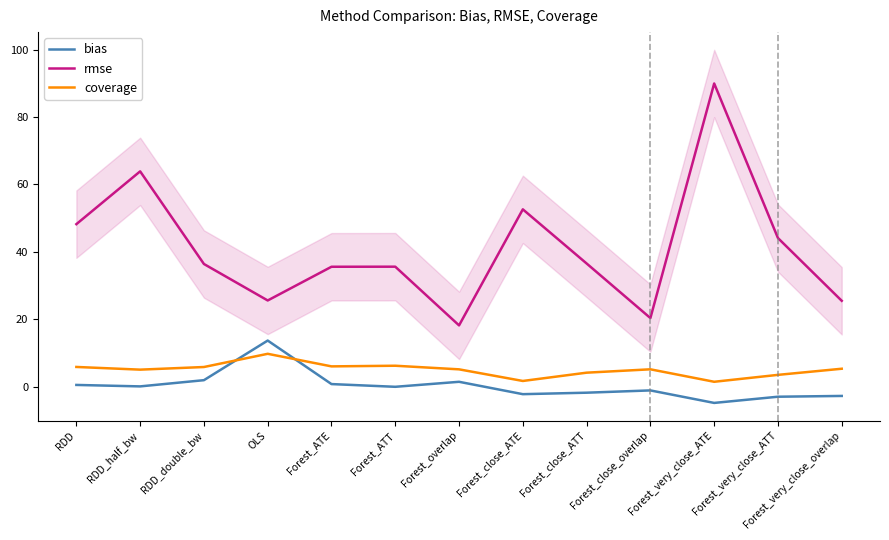

What is the maximum value shown in the chart?

90.0